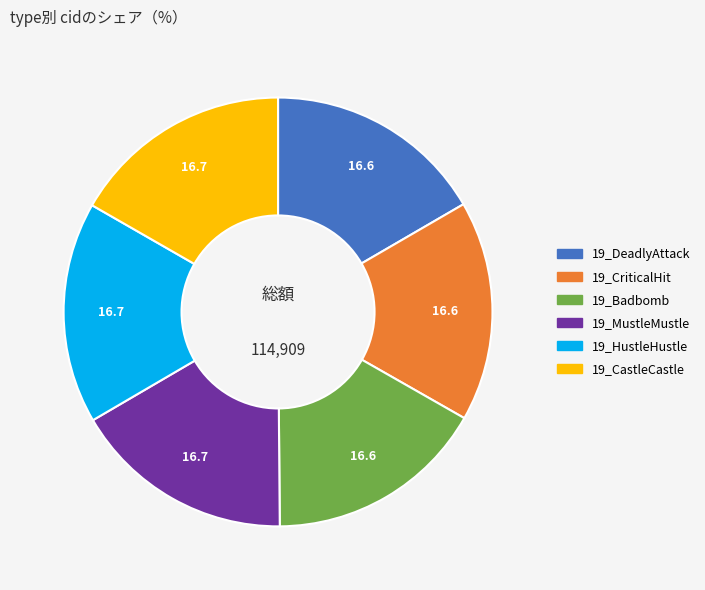

Is there a majority slice in this chart?

No